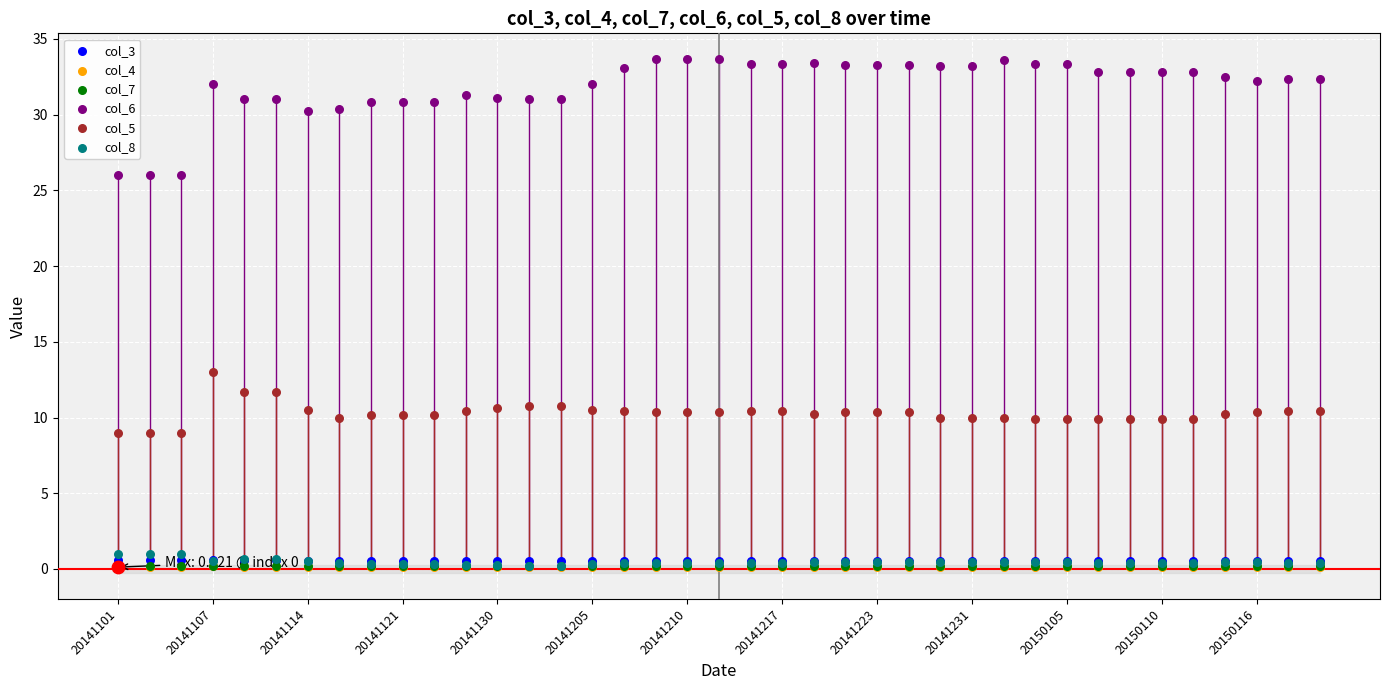

Which series reaches the minimum Y coordinate?

col_4